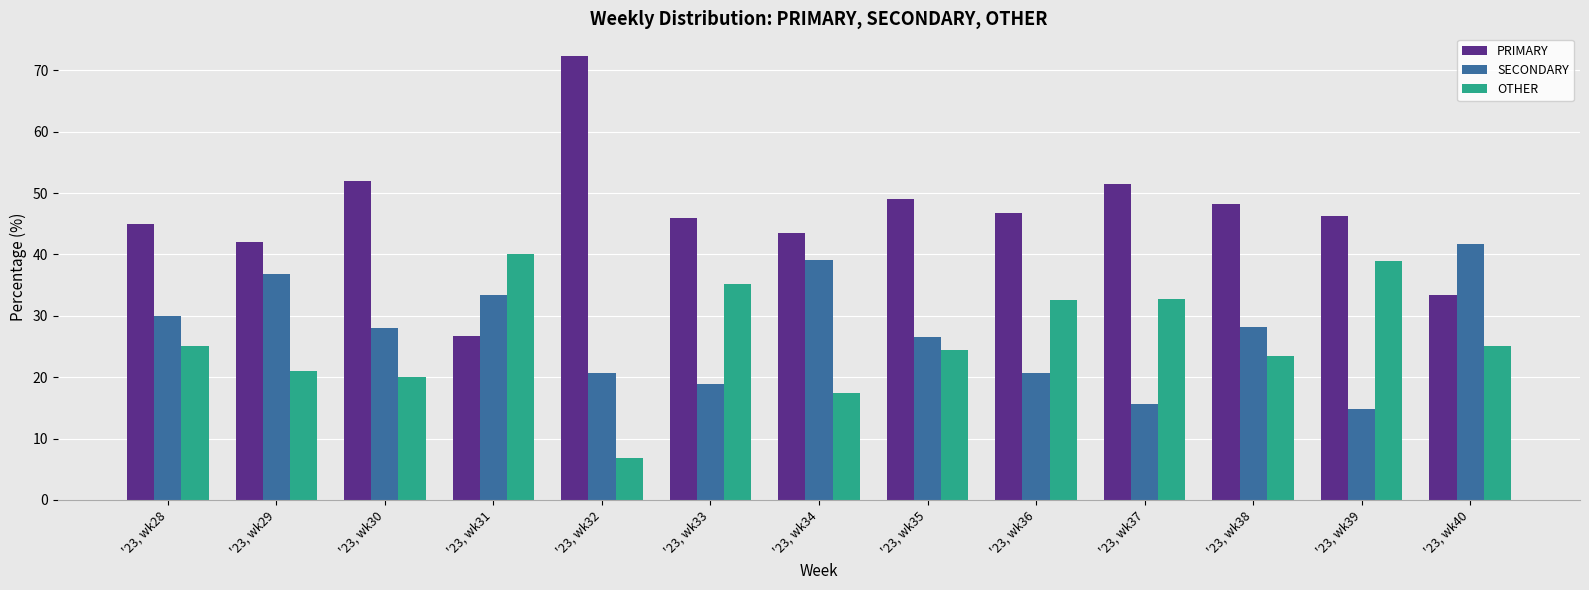

Where is PRIMARY nearest to the value 49?

'23, wk35